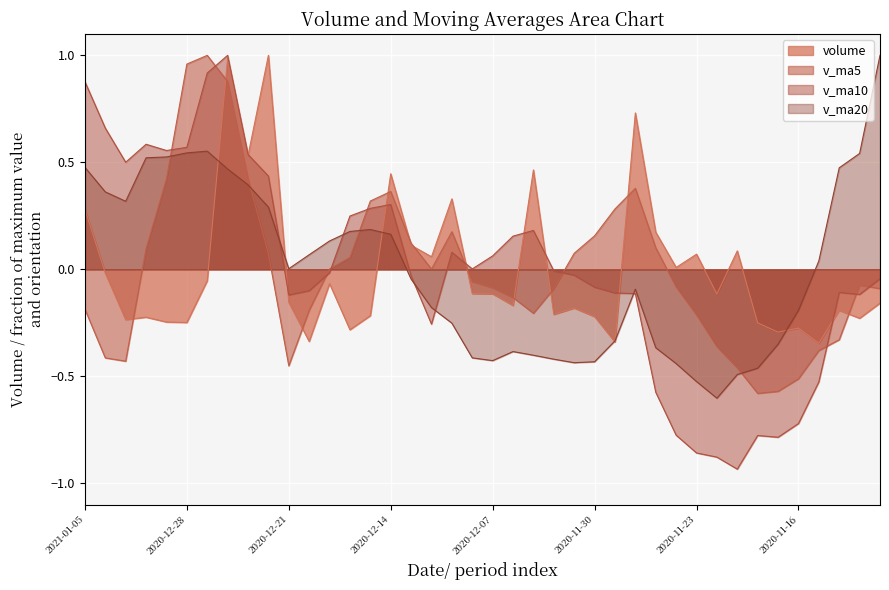

What is the smallest value displayed?

-0.9